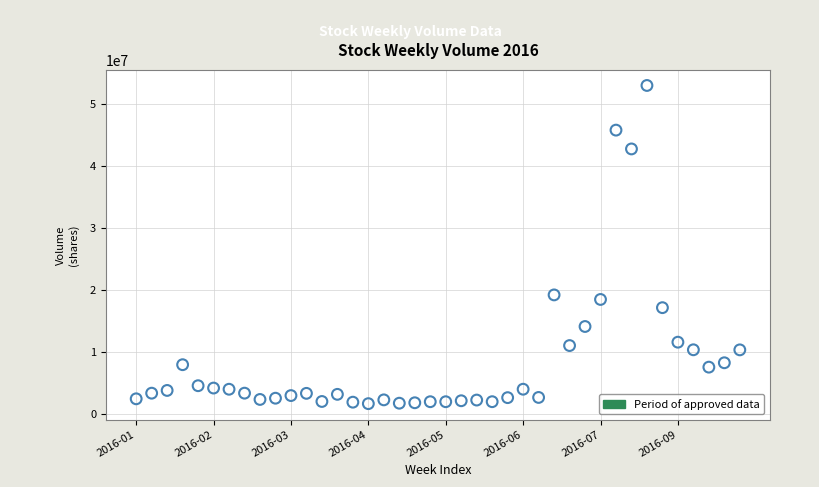

What is the range of Y values (max minus min)?

51306000